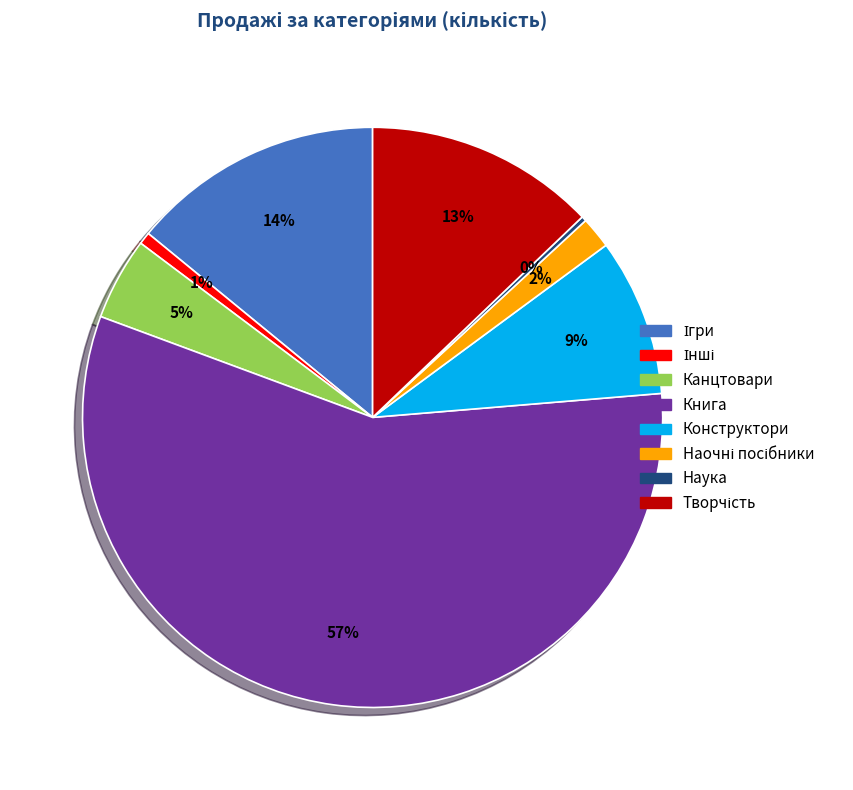

To the nearest percent, what is the average slice percentage?

12%